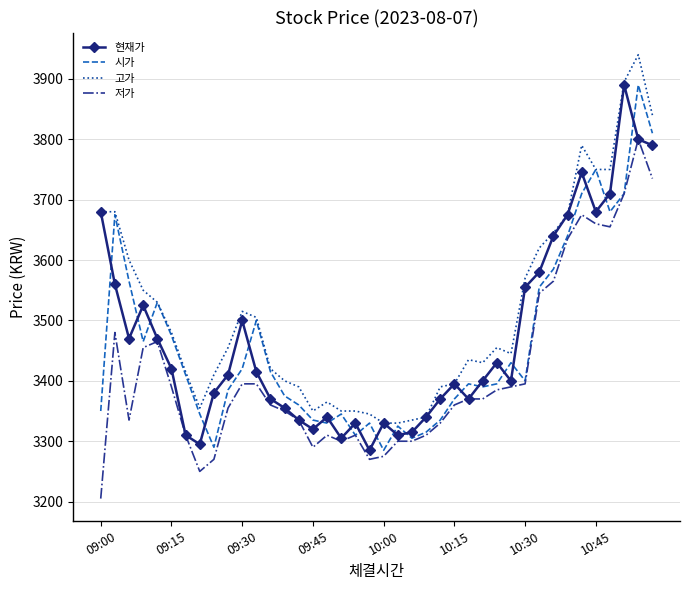

What is the sum of all 저가 values?

136595